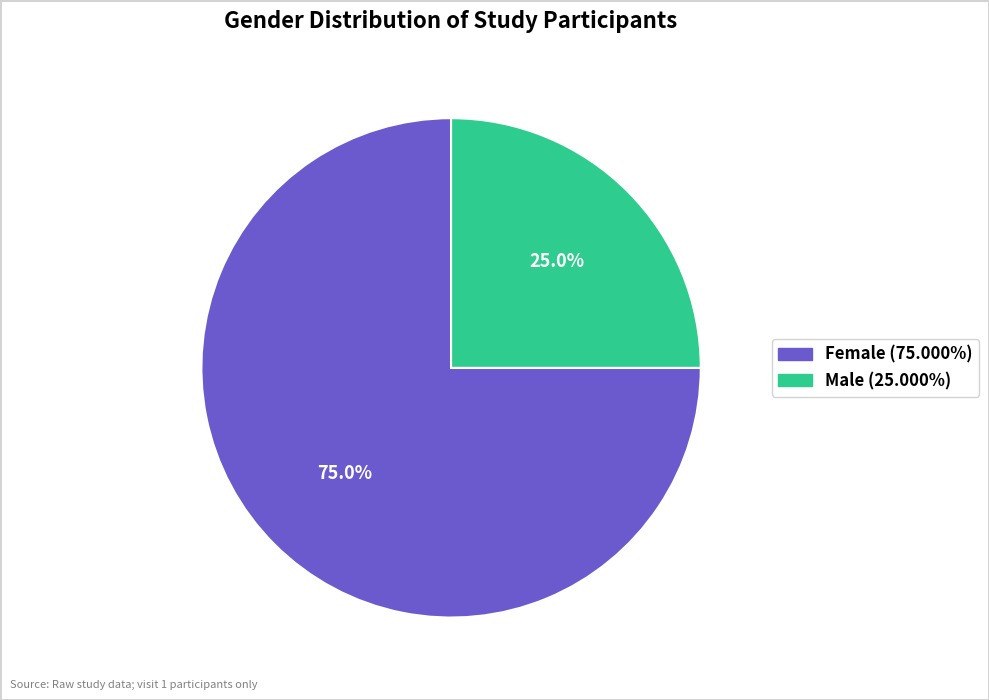

What is the ratio of the value at Female to the value at Male?

3.0